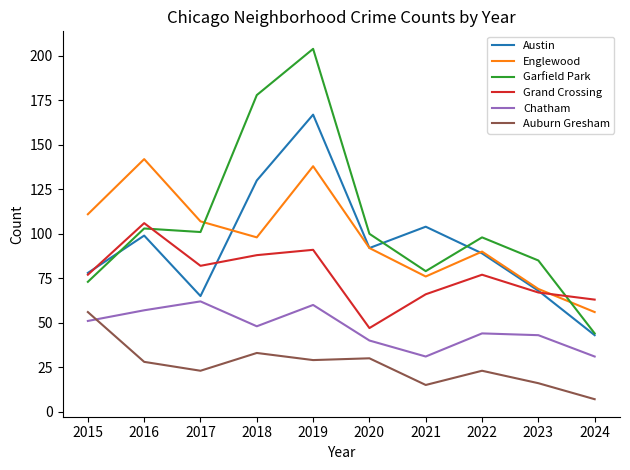

At which category does the chart reach its peak across all series?

2019